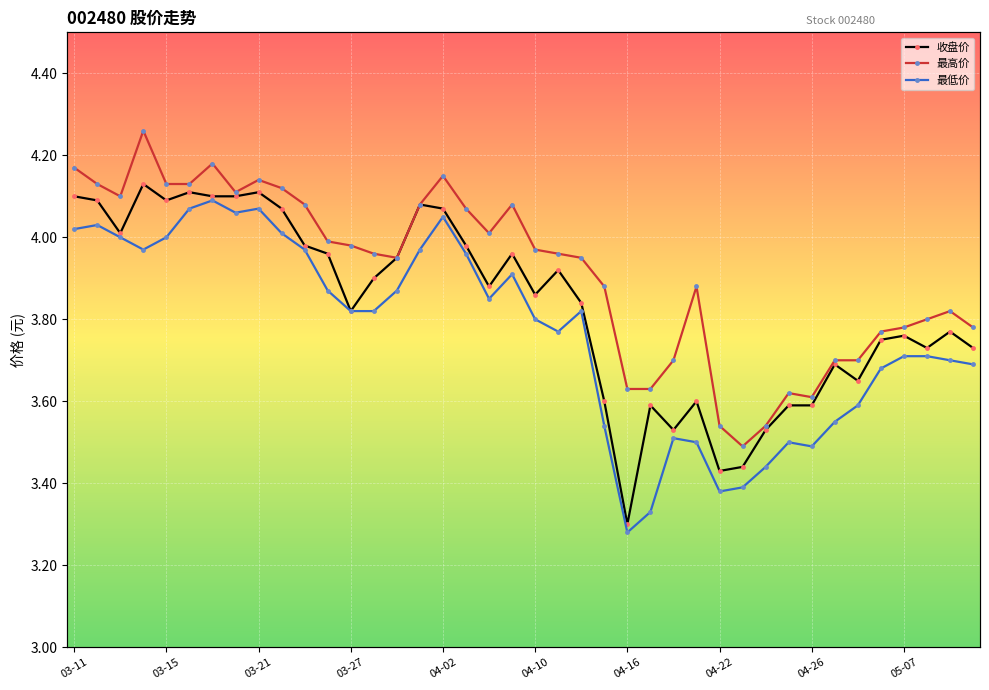

What is the lowest value of the 最低 series?

3.3